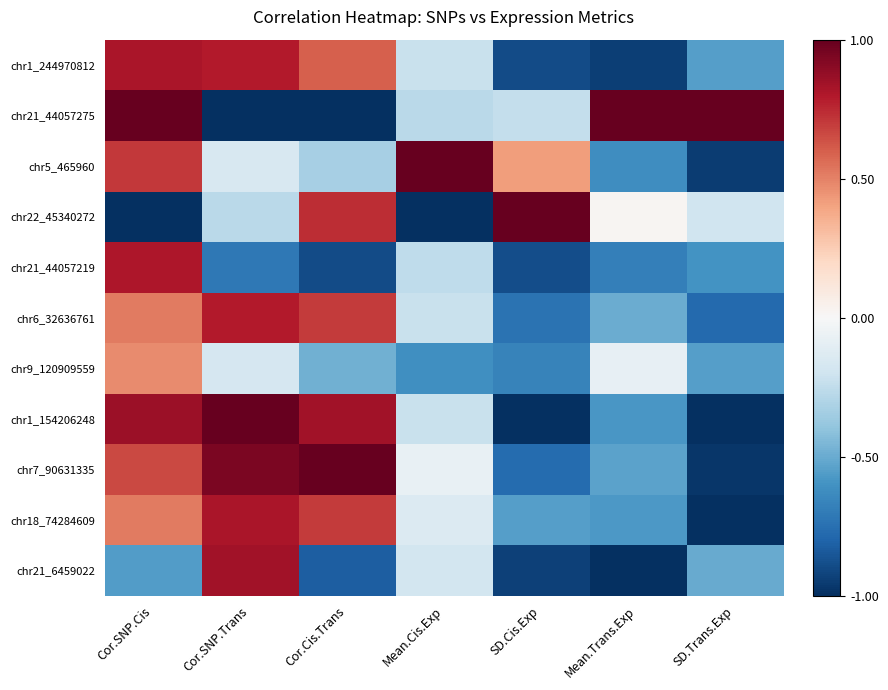

Reading left to right, extract all data points from this chart.

chr1_244970812: Cor.SNP.Cis=0.8	Cor.SNP.Trans=0.8	Cor.Cis.Trans=0.6	Mean.Cis.Exp=-0.2	SD.Cis.Exp=-0.9	Mean.Trans.Exp=-0.9	SD.Trans.Exp=-0.6
chr21_44057275: Cor.SNP.Cis=1.0	Cor.SNP.Trans=-1.0	Cor.Cis.Trans=-1.0	Mean.Cis.Exp=-0.3	SD.Cis.Exp=-0.2	Mean.Trans.Exp=1.0	SD.Trans.Exp=1.0
chr5_465960: Cor.SNP.Cis=0.7	Cor.SNP.Trans=-0.2	Cor.Cis.Trans=-0.3	Mean.Cis.Exp=1.0	SD.Cis.Exp=0.4	Mean.Trans.Exp=-0.6	SD.Trans.Exp=-0.9
chr22_45340272: Cor.SNP.Cis=-1.0	Cor.SNP.Trans=-0.3	Cor.Cis.Trans=0.7	Mean.Cis.Exp=-1.0	SD.Cis.Exp=1.0	Mean.Trans.Exp=0.0	SD.Trans.Exp=-0.2
chr21_44057219: Cor.SNP.Cis=0.8	Cor.SNP.Trans=-0.7	Cor.Cis.Trans=-0.9	Mean.Cis.Exp=-0.3	SD.Cis.Exp=-0.9	Mean.Trans.Exp=-0.7	SD.Trans.Exp=-0.6
chr6_32636761: Cor.SNP.Cis=0.5	Cor.SNP.Trans=0.8	Cor.Cis.Trans=0.7	Mean.Cis.Exp=-0.2	SD.Cis.Exp=-0.7	Mean.Trans.Exp=-0.5	SD.Trans.Exp=-0.8
chr9_120909559: Cor.SNP.Cis=0.5	Cor.SNP.Trans=-0.2	Cor.Cis.Trans=-0.5	Mean.Cis.Exp=-0.6	SD.Cis.Exp=-0.7	Mean.Trans.Exp=-0.1	SD.Trans.Exp=-0.5
chr1_154206248: Cor.SNP.Cis=0.9	Cor.SNP.Trans=1.0	Cor.Cis.Trans=0.8	Mean.Cis.Exp=-0.2	SD.Cis.Exp=-1.0	Mean.Trans.Exp=-0.6	SD.Trans.Exp=-1.0
chr7_90631335: Cor.SNP.Cis=0.7	Cor.SNP.Trans=0.9	Cor.Cis.Trans=1.0	Mean.Cis.Exp=-0.1	SD.Cis.Exp=-0.8	Mean.Trans.Exp=-0.5	SD.Trans.Exp=-1.0
chr18_74284609: Cor.SNP.Cis=0.5	Cor.SNP.Trans=0.8	Cor.Cis.Trans=0.7	Mean.Cis.Exp=-0.1	SD.Cis.Exp=-0.6	Mean.Trans.Exp=-0.6	SD.Trans.Exp=-1.0
chr21_6459022: Cor.SNP.Cis=-0.6	Cor.SNP.Trans=0.8	Cor.Cis.Trans=-0.8	Mean.Cis.Exp=-0.2	SD.Cis.Exp=-0.9	Mean.Trans.Exp=-1.0	SD.Trans.Exp=-0.5